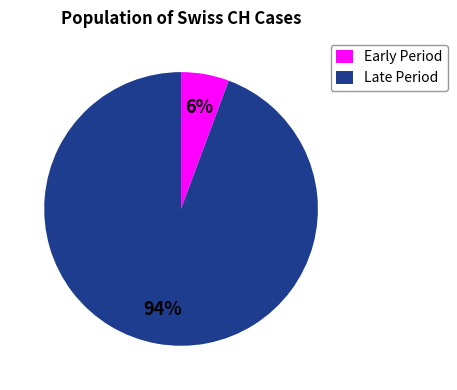

Which has a higher value, Early Period or Late Period?

Late Period